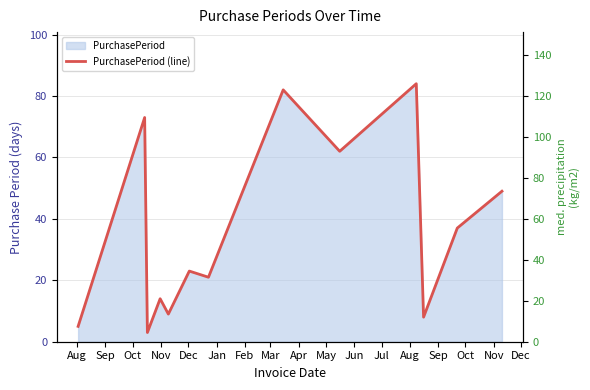

What is the difference between the maximum and second lowest values?

79